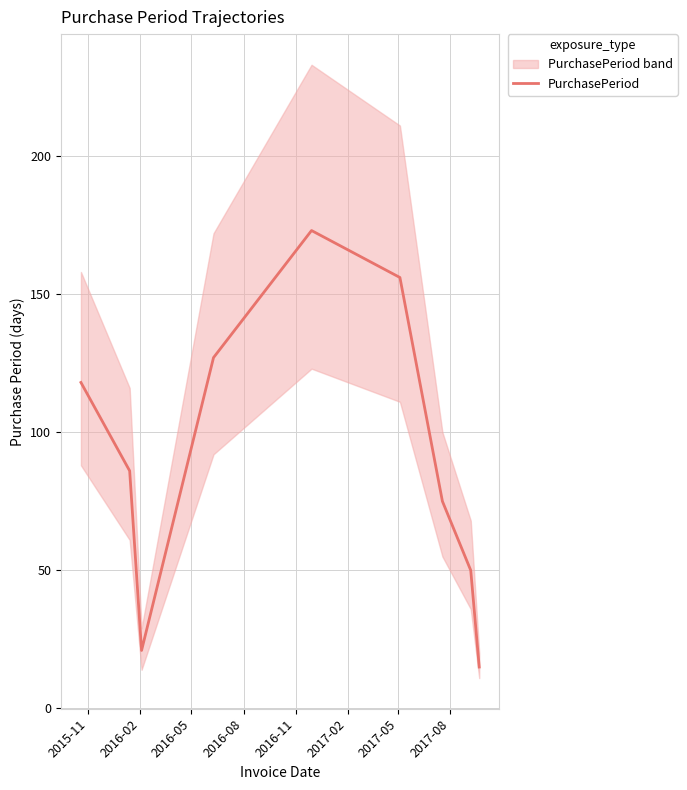

What is the maximum value for PurchasePeriod?

173